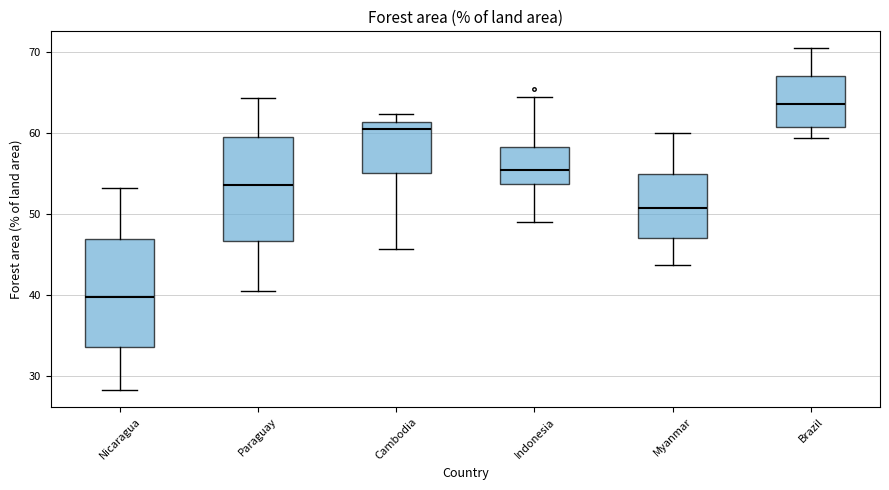

Reading left to right, read every box against the y-axis: the position of its median line, the range the box covers, and the ends of its whiskers. The values are not printed on the chart, so give them approximately, as read against the axis.

Nicaragua: median 40, box 34 to 47, whiskers 28 to 53
Paraguay: median 54, box 47 to 59, whiskers 41 to 64
Cambodia: median 61 (just below the box's upper edge), box 55 to 61, whiskers 46 to 62
Indonesia: median 55, box 54 to 58, whiskers 49 to 64
Myanmar: median 51, box 47 to 55, whiskers 44 to 60
Brazil: median 64, box 61 to 67, whiskers 59 to 70